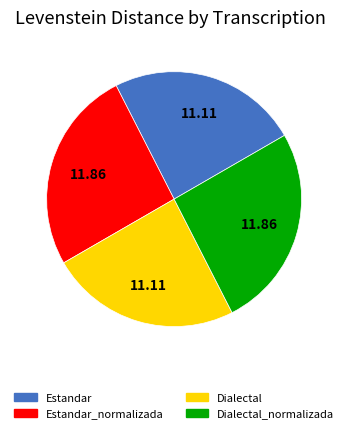

Is there a majority slice in this chart?

No